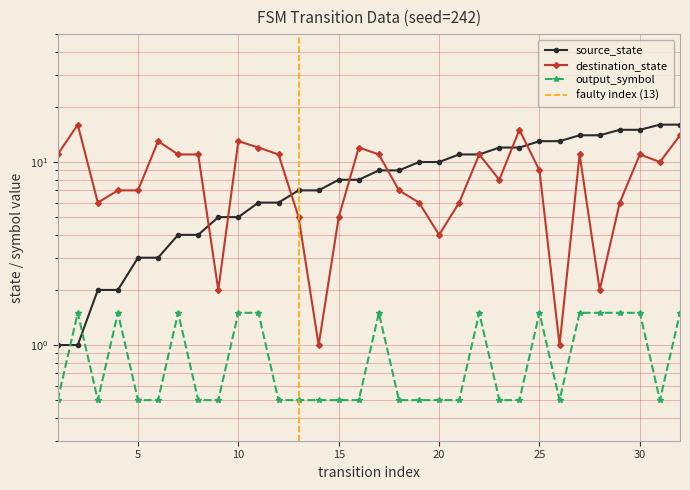

Which series has the widest spread of values?

source_state